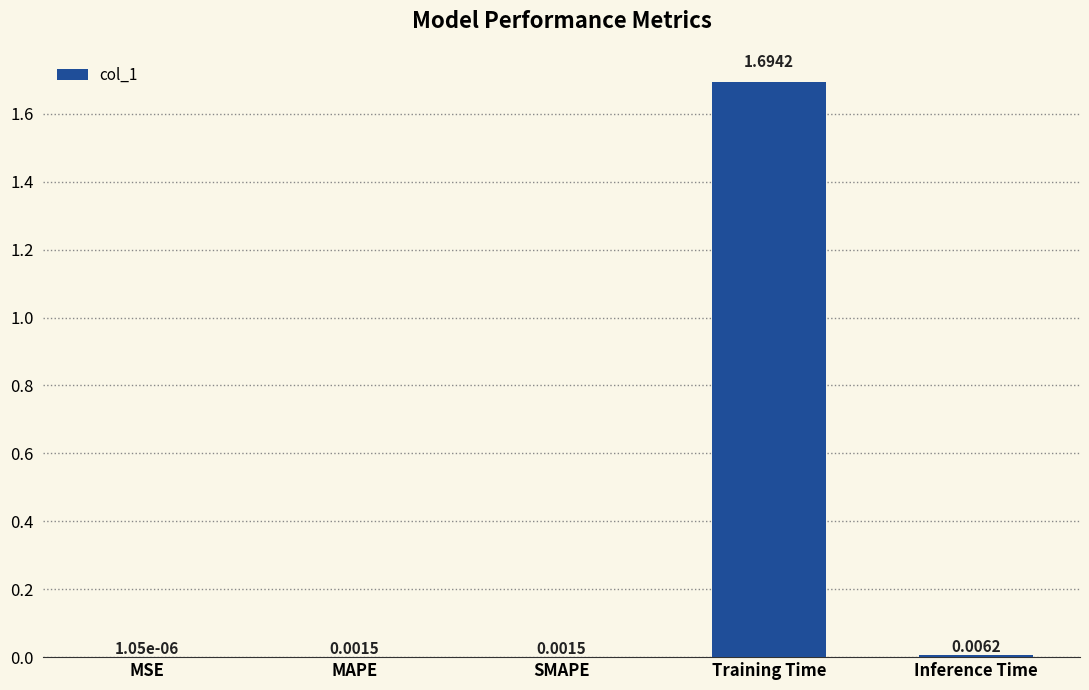

How many categories are shown in the chart?

5